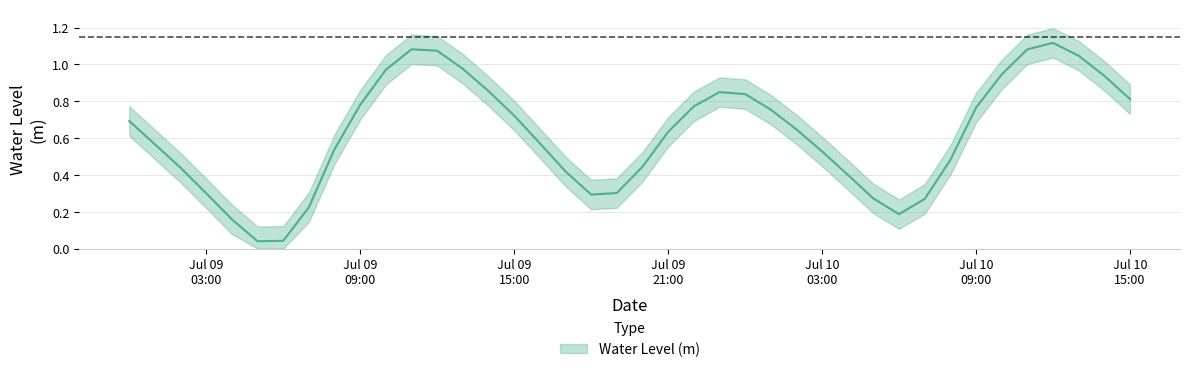

Read the value at Jul 09 15:00.

0.7